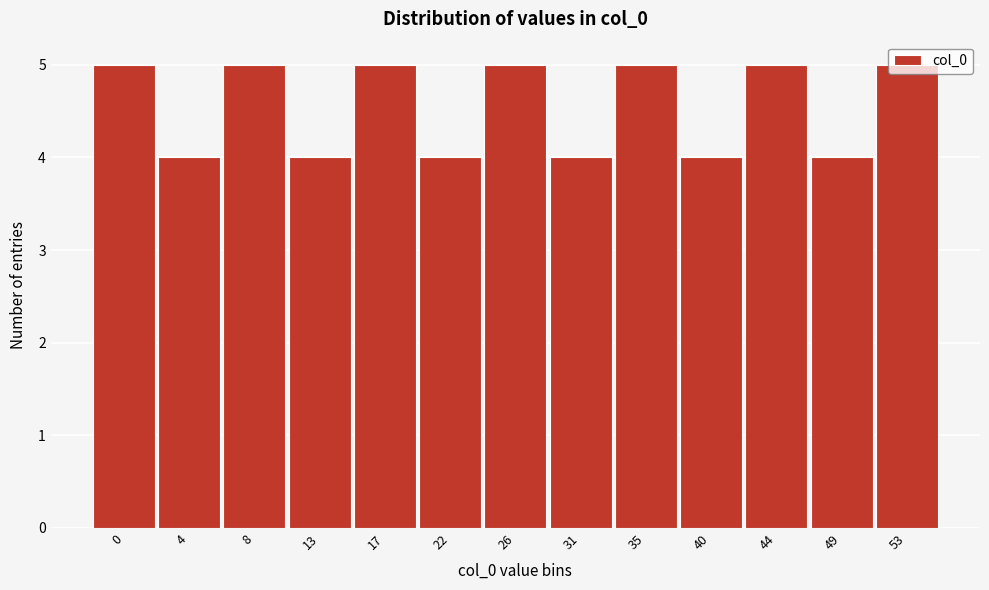

What value does the data have at 40?

4